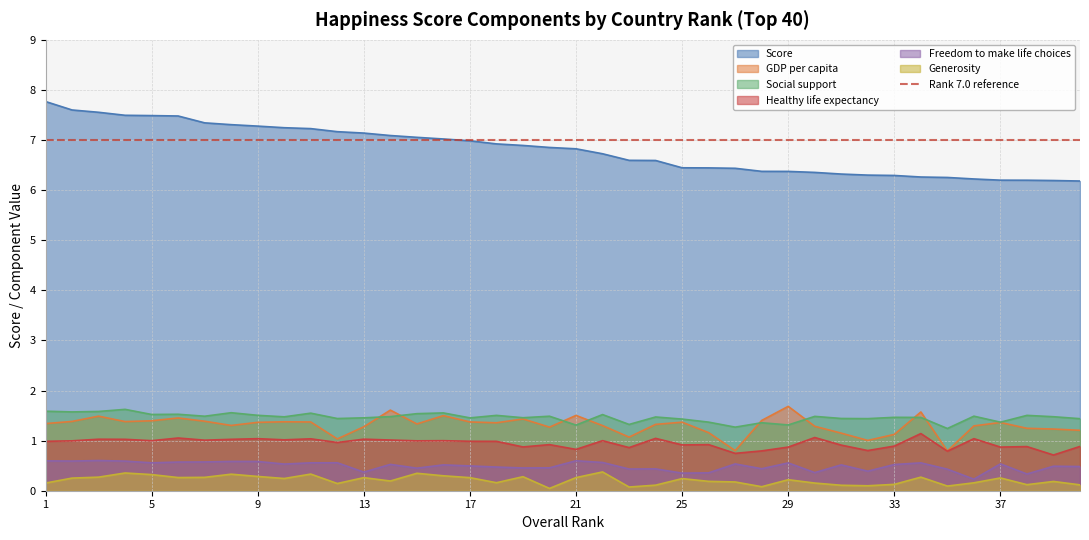

What is the maximum value shown in the chart?

7.8